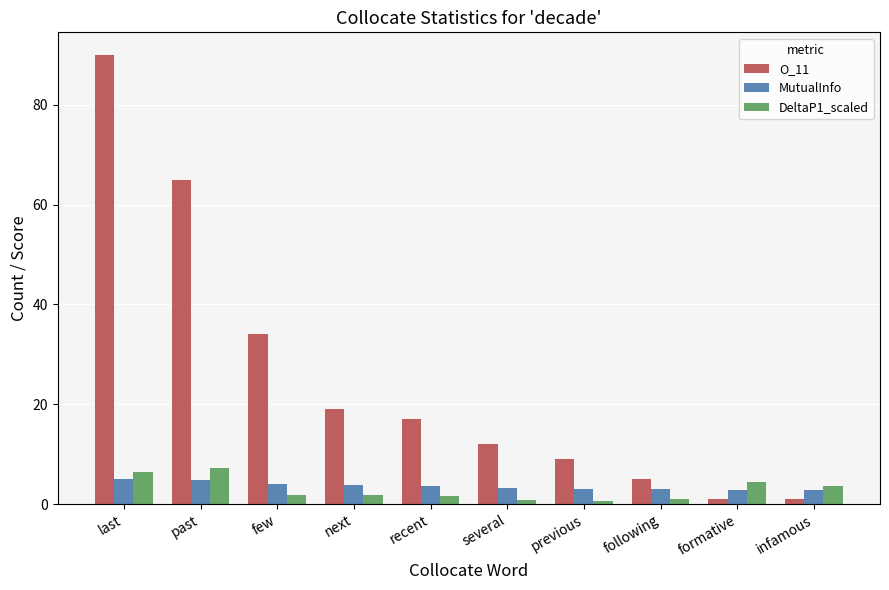

At which category is the sum across all series the highest?

last